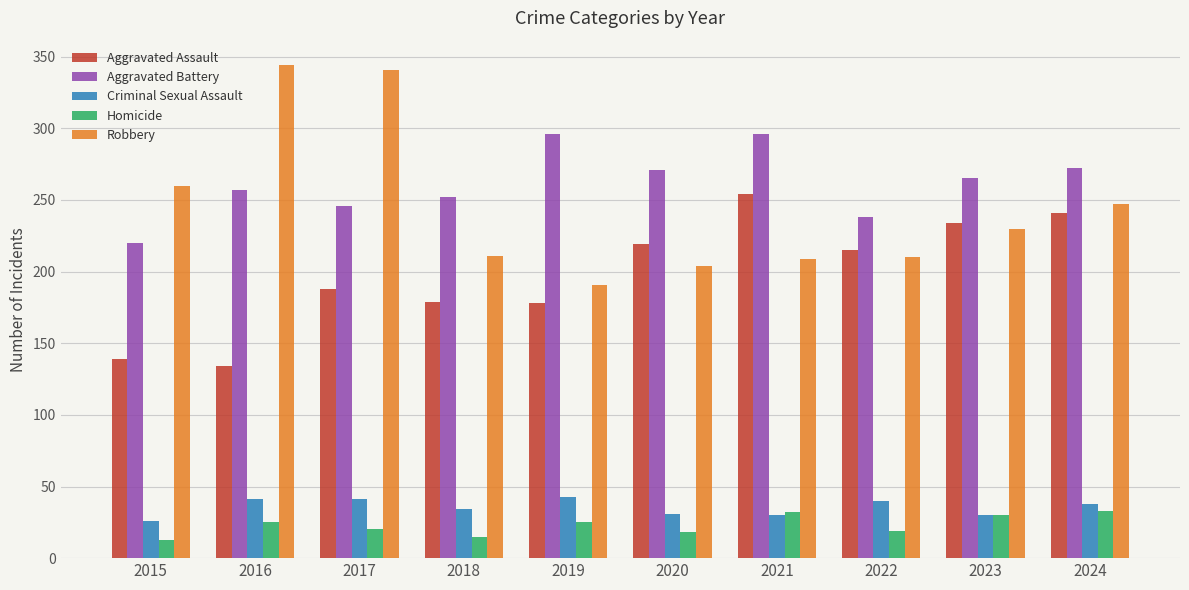

Does the chart contain stacked bars?

No